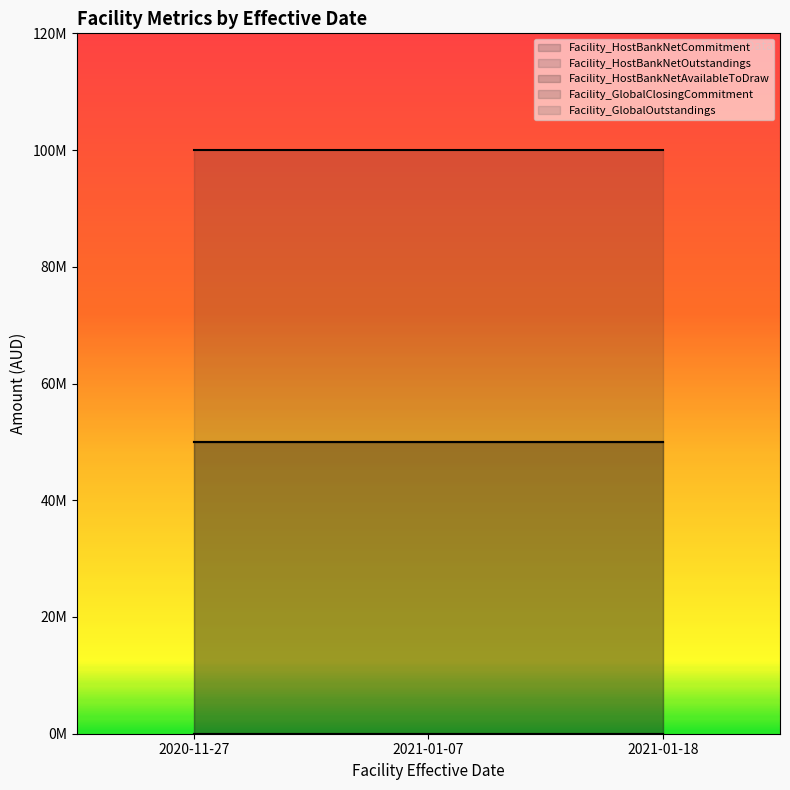

At which category is the sum across all series the highest?

2020-11-27